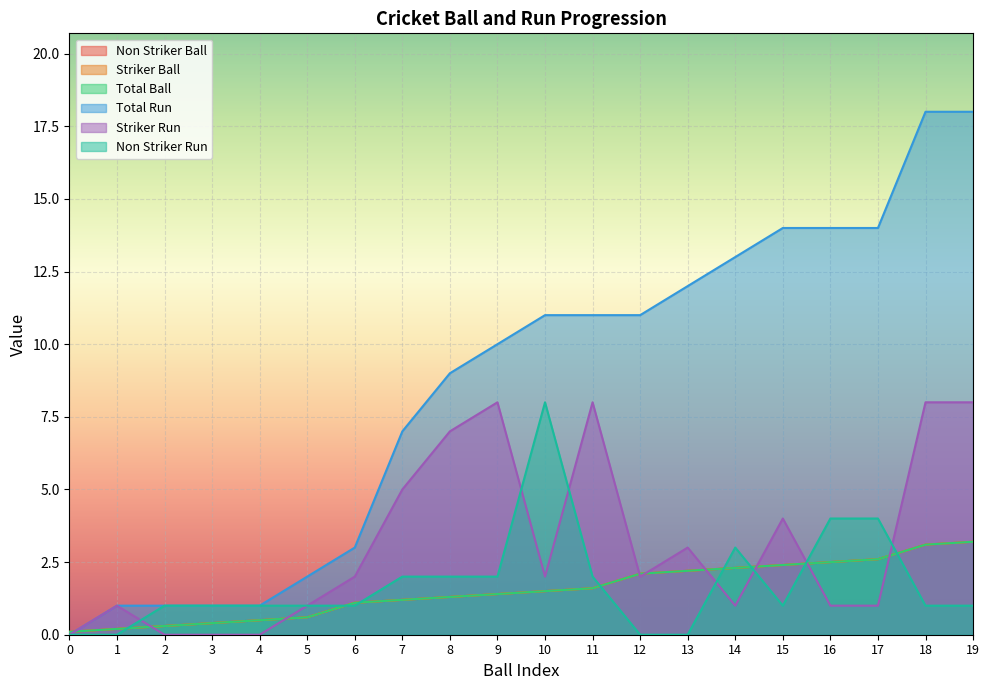

Does the chart display data point markers on the line(s)?

No